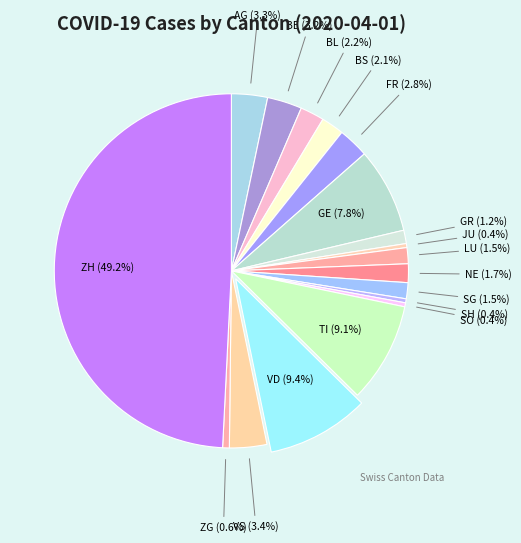

Which has a higher value, AG (3.3%) or ZG (0.6%)?

AG (3.3%)